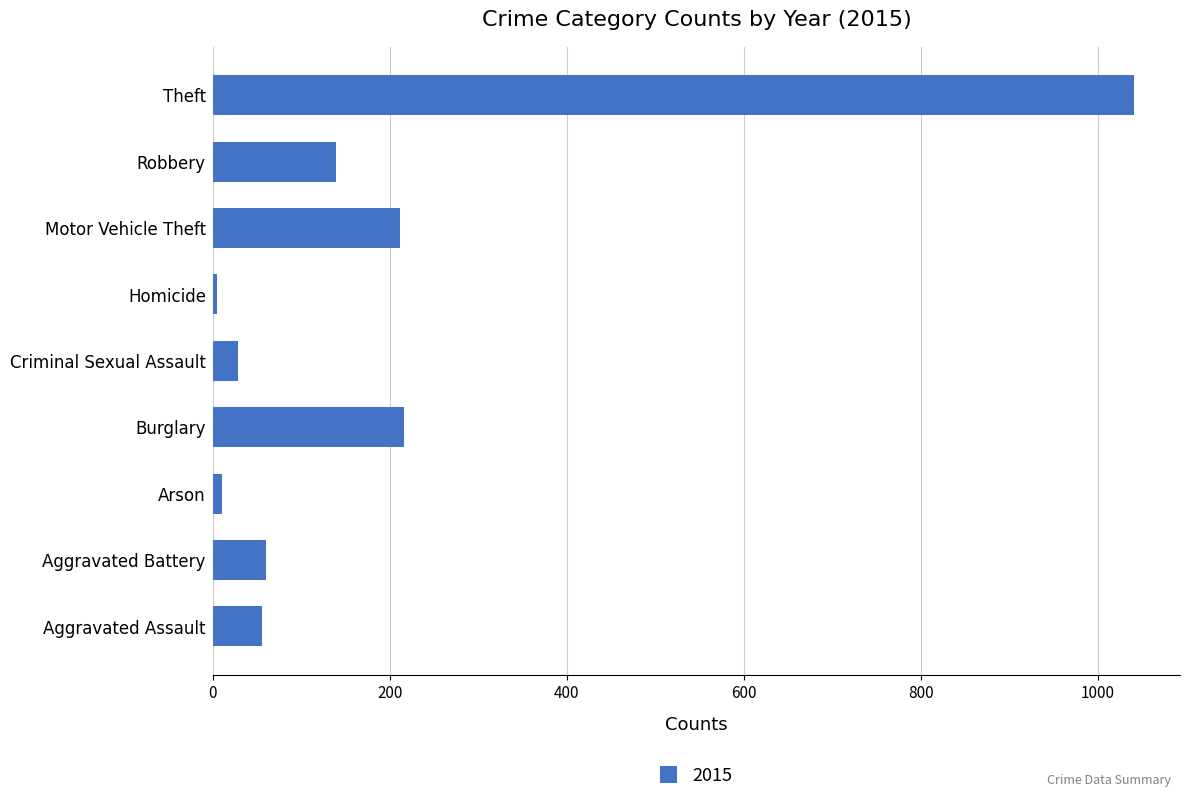

What is the difference between the maximum and minimum values?

1036